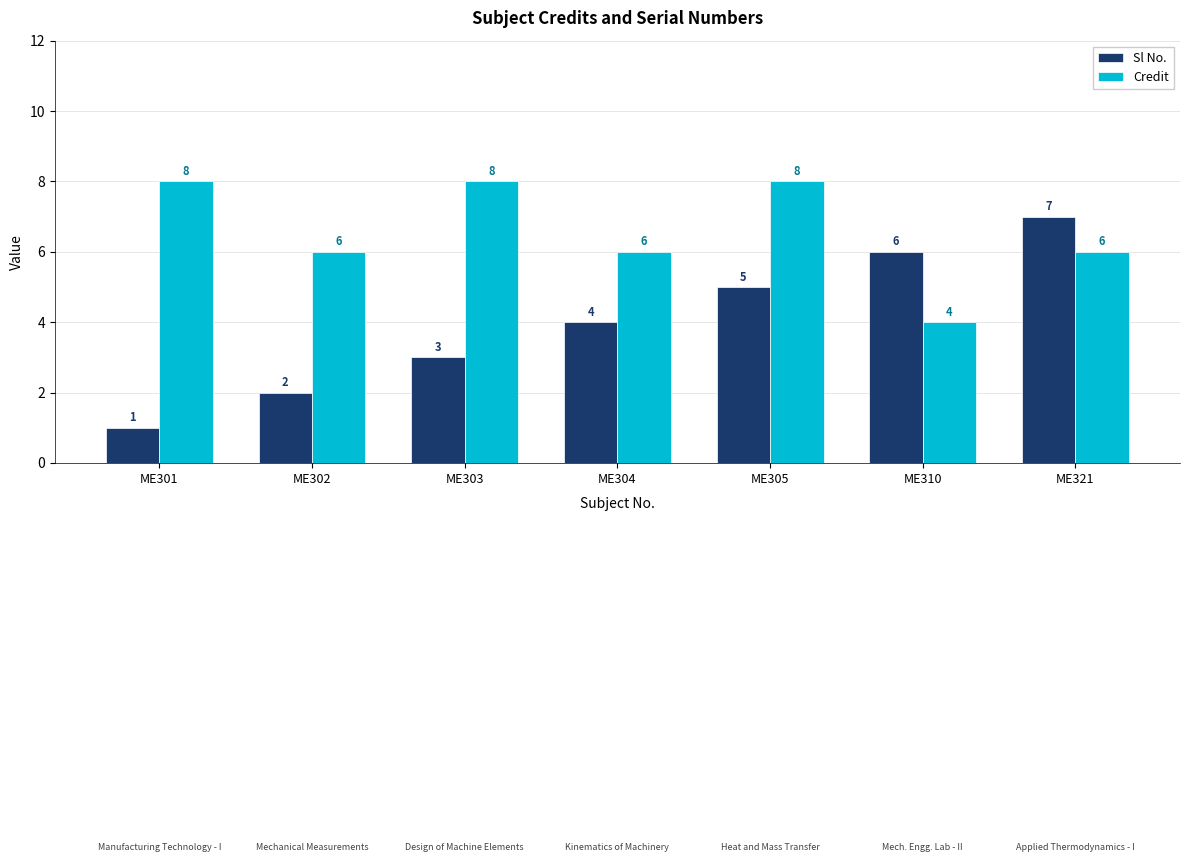

Which category has the lowest value across all series?

ME301